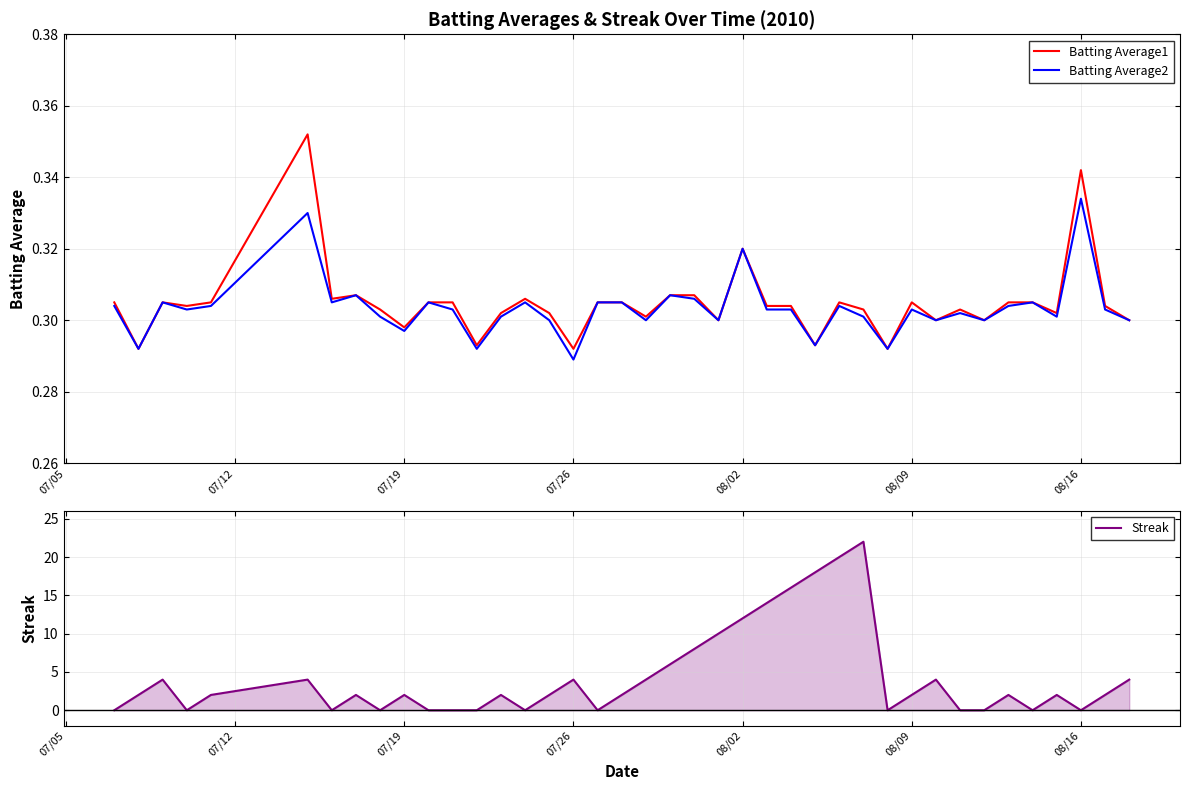

How many series are shown in this chart?

3